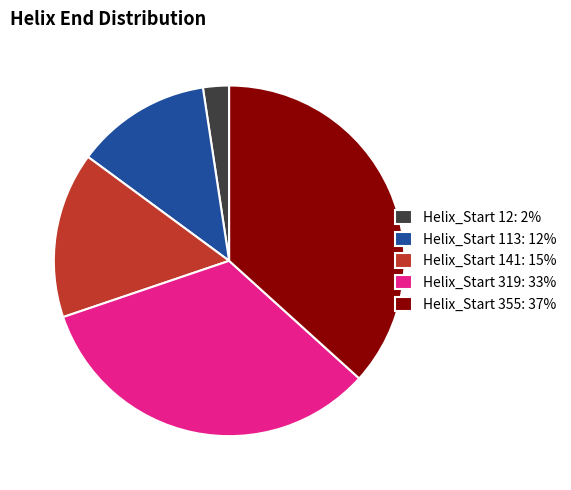

True or false: Helix_Start 12: 2% accounts for 2% of the total.

True